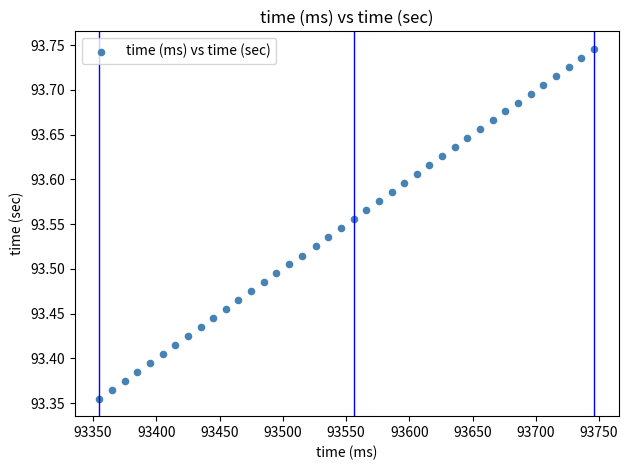

What is the range of X values (max minus min)?

391.0